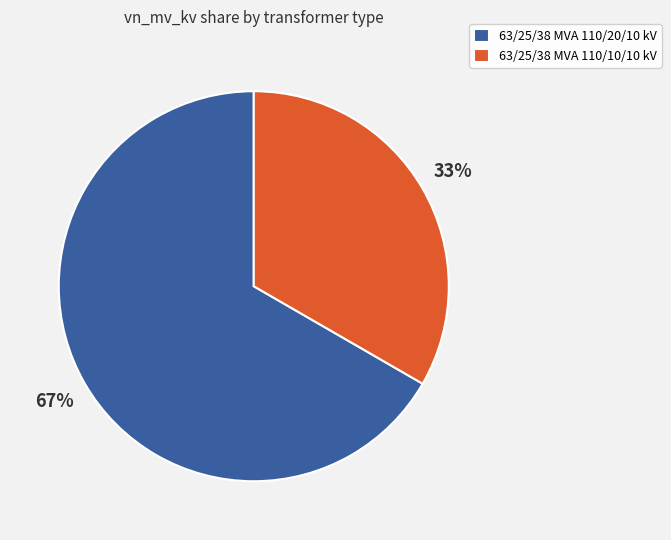

Does any single category account for the majority?

Yes